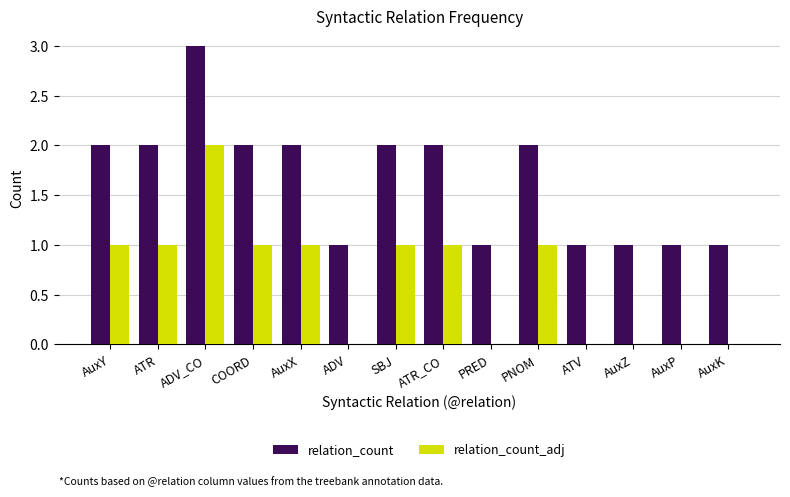

The relation_count series shows 1 at AuxK. True or false?

True